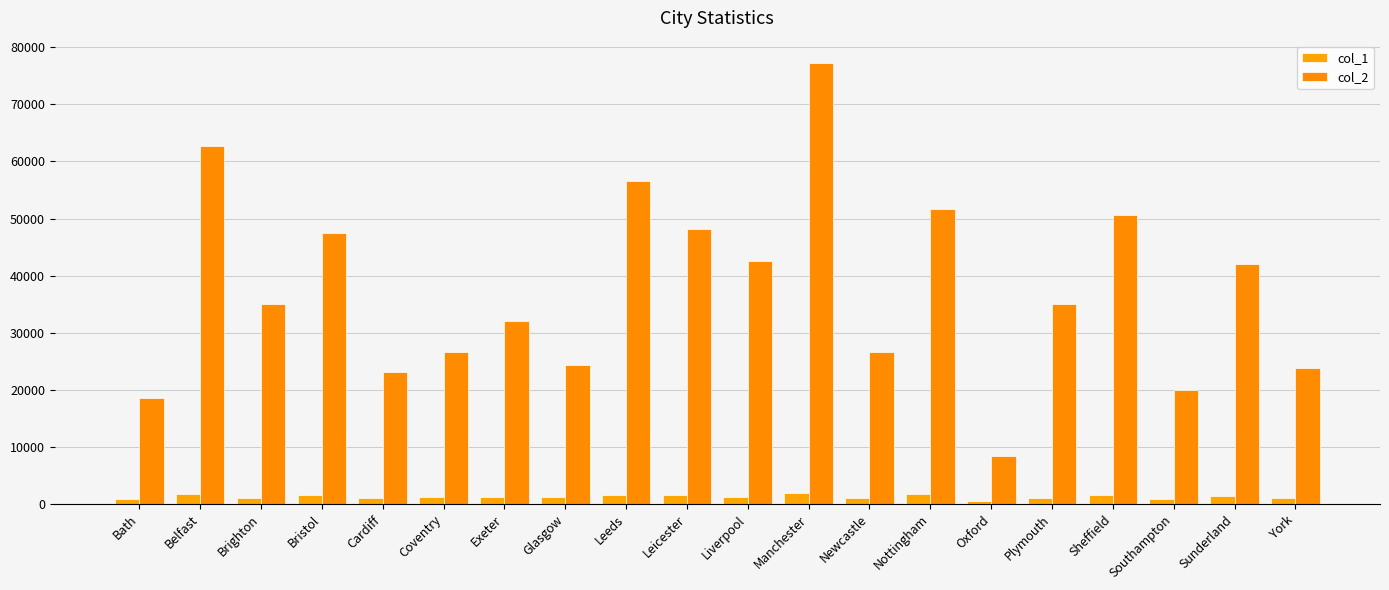

What is the highest value of the col_1 series?

1991